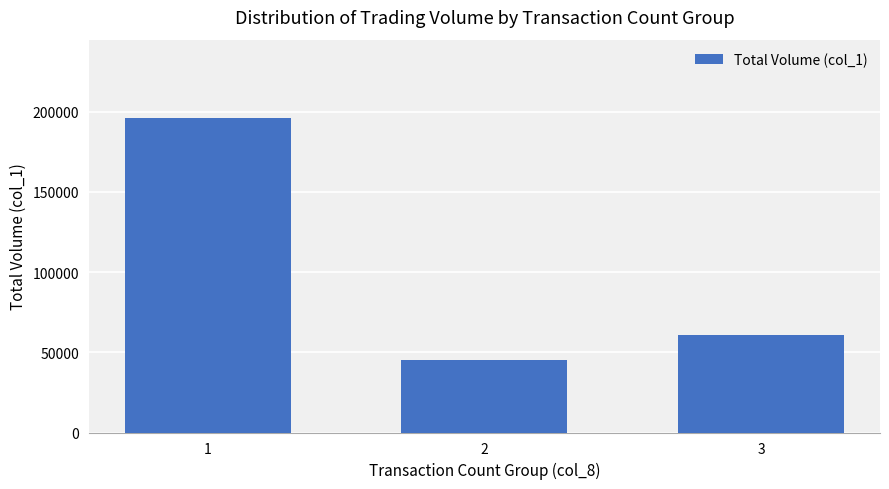

Reading right to left, list all the values displayed in this chart.

3=61000	2=45000	1=196000